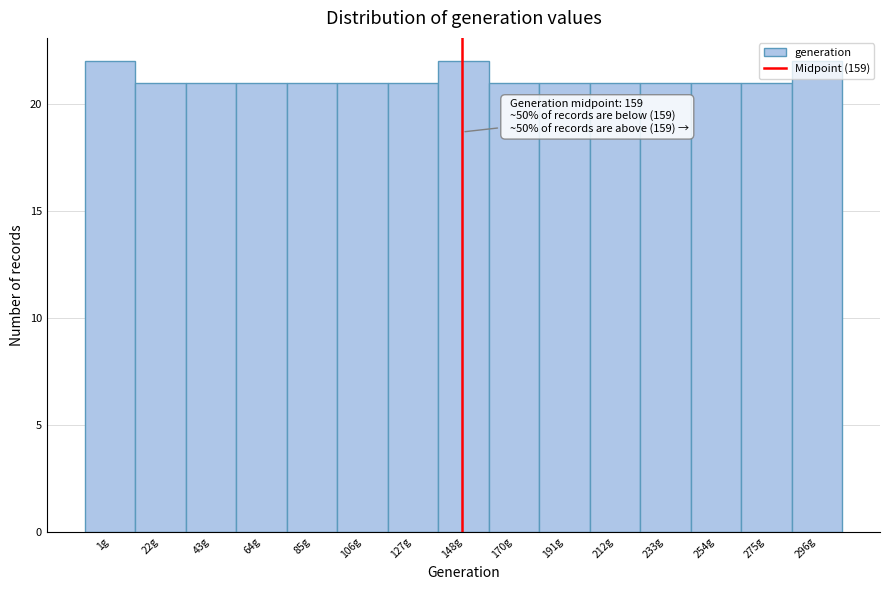

Approximately how many times larger is the value at 106g compared to 1g?

1.0